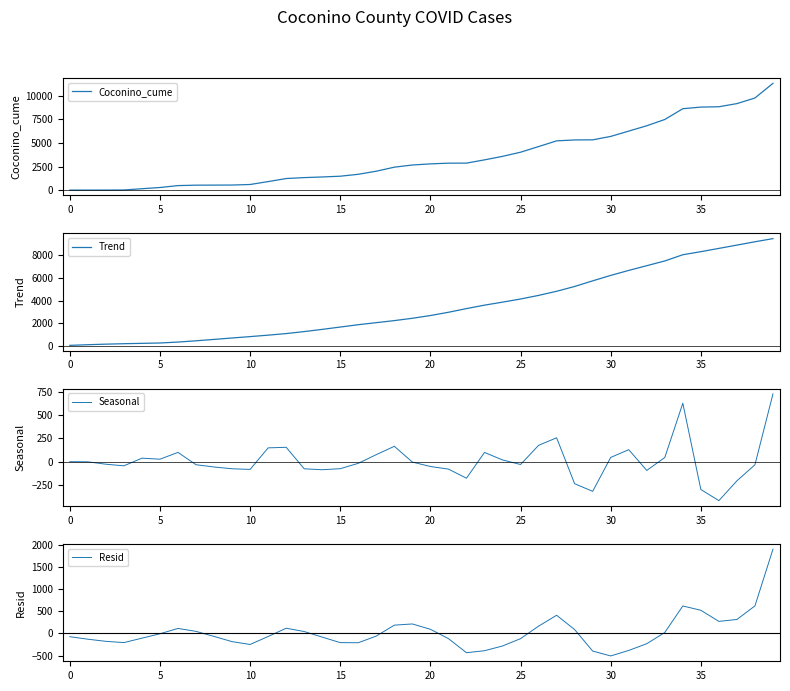

True or false: Resid and Trend cross at least once.

False